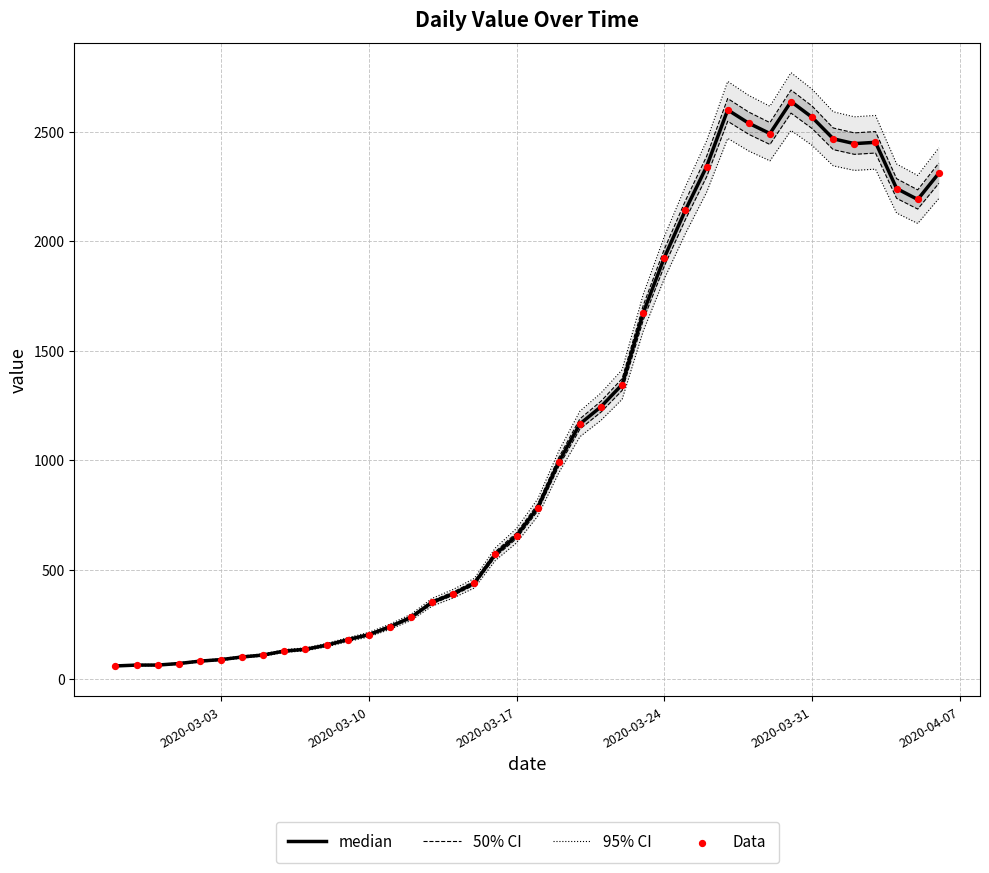

Is the value of 95% CI at 12 greater than the value of 50% CI at 24?

No